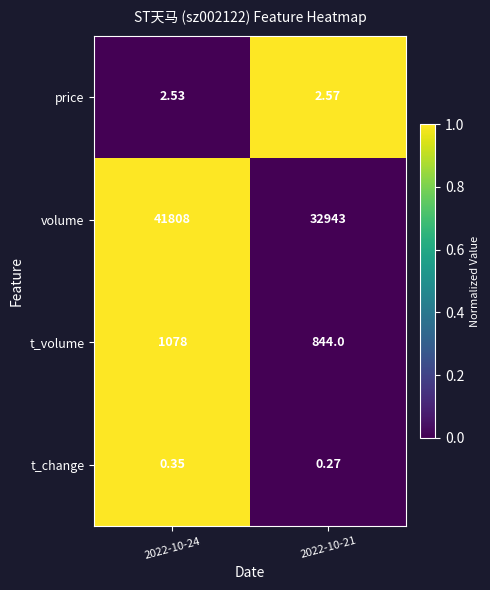

Rank the series by their maximum value, from lowest to highest.

t_change, price, t_volume, volume